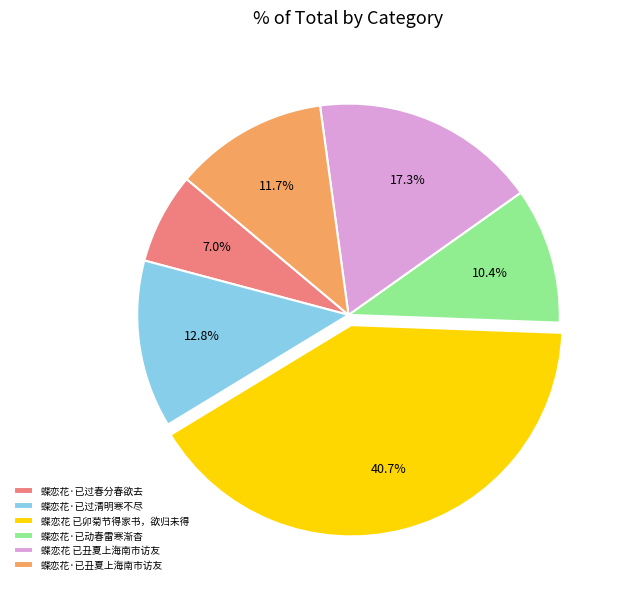

Does 蝶恋花·已丑夏上海南市访友 account for over 50% of the chart?

No